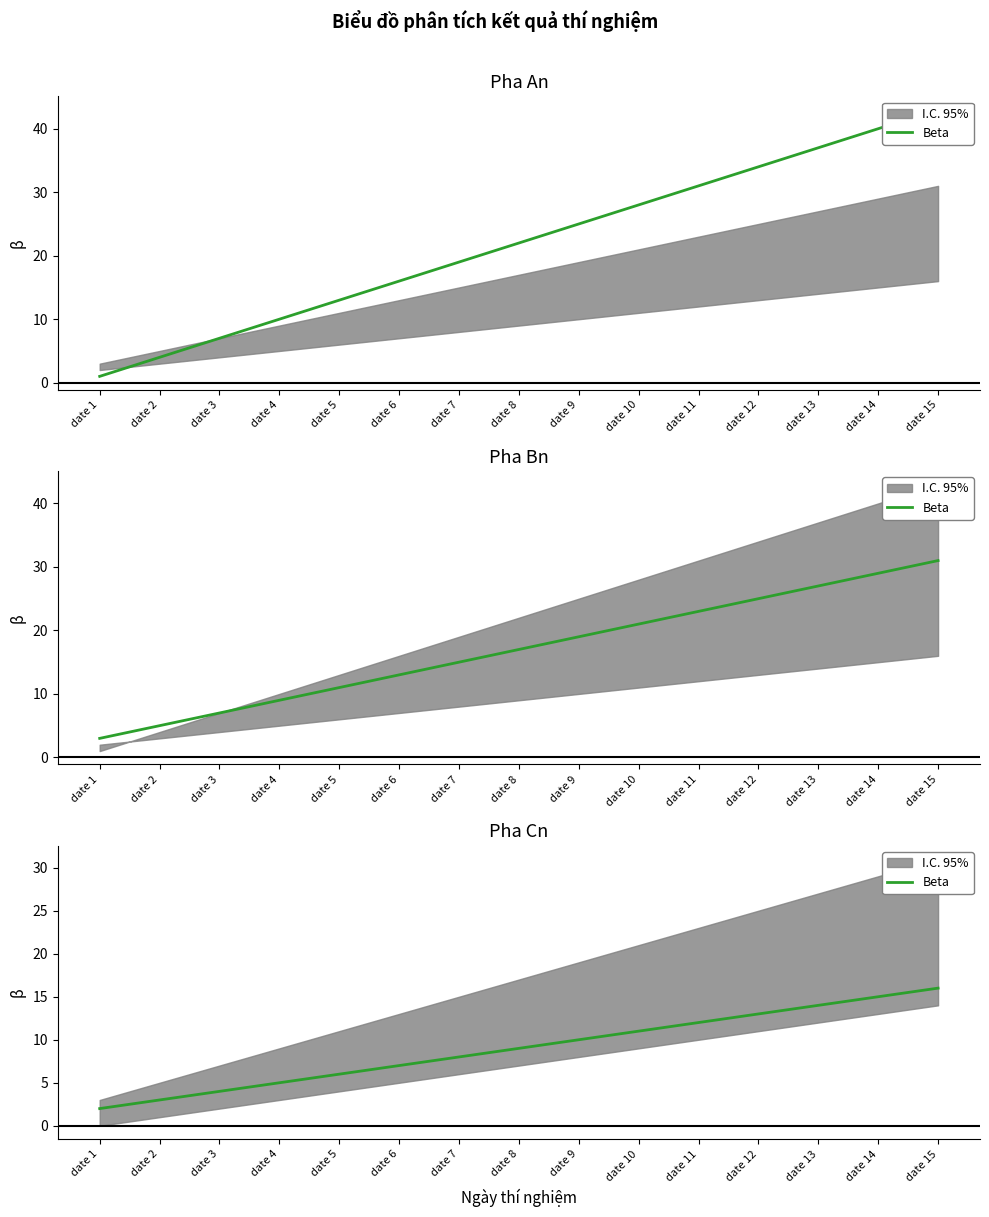

At which label does the data first exceed 9?

date 9